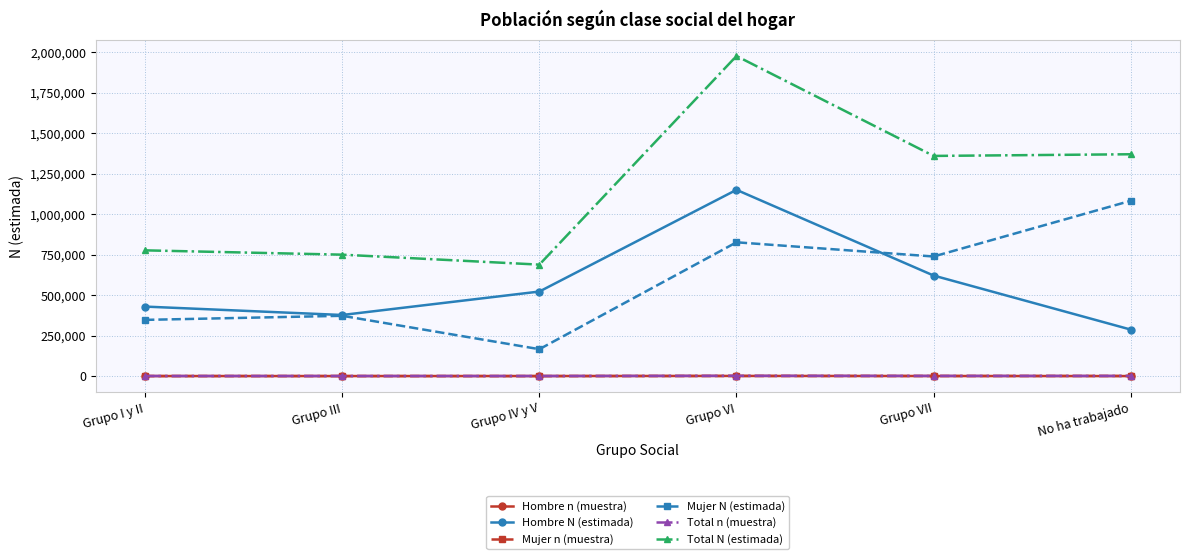

True or false: Hombre N (estimada) has more than 2 points higher than both neighbors.

False